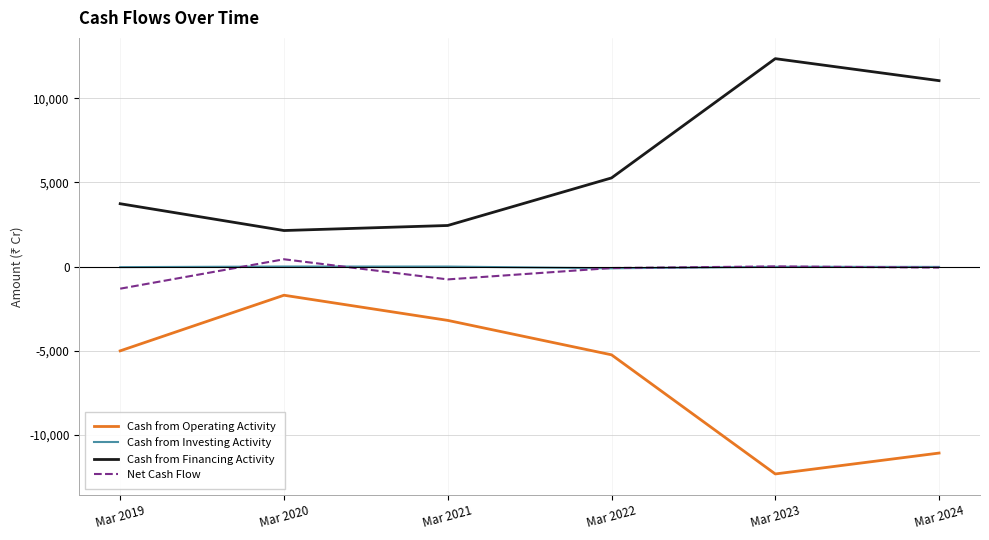

Where is Cash from Financing Activity nearest to the value 7254?

Mar 2022